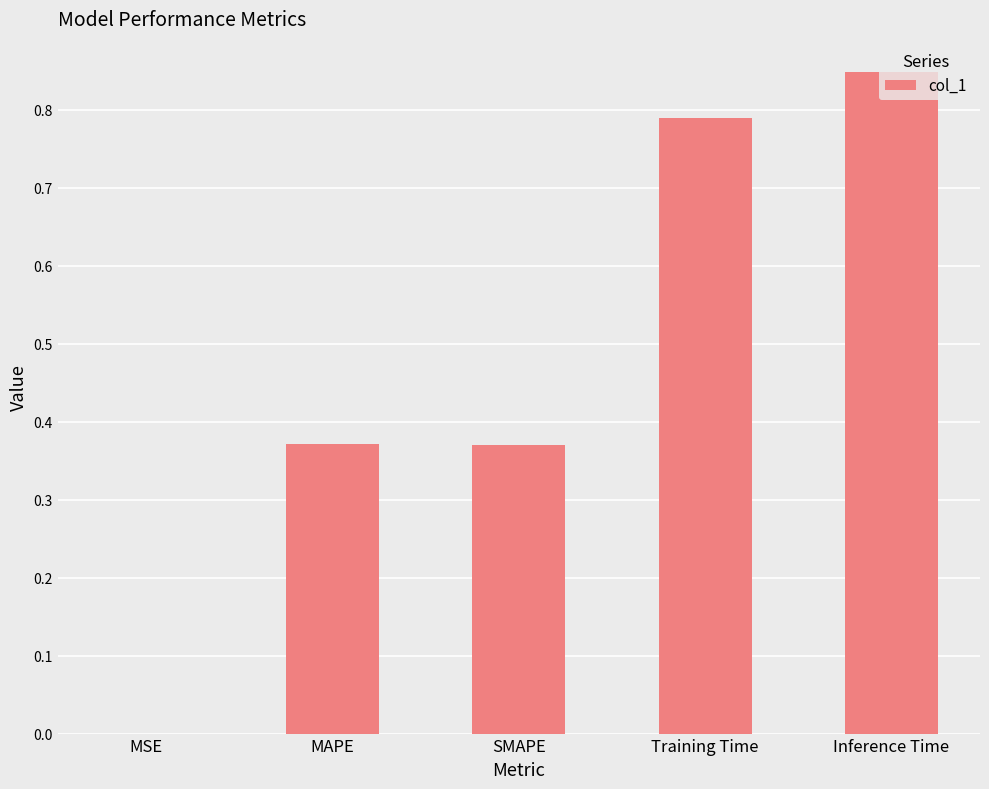

What is the change in value from SMAPE to Inference Time?

+0.5